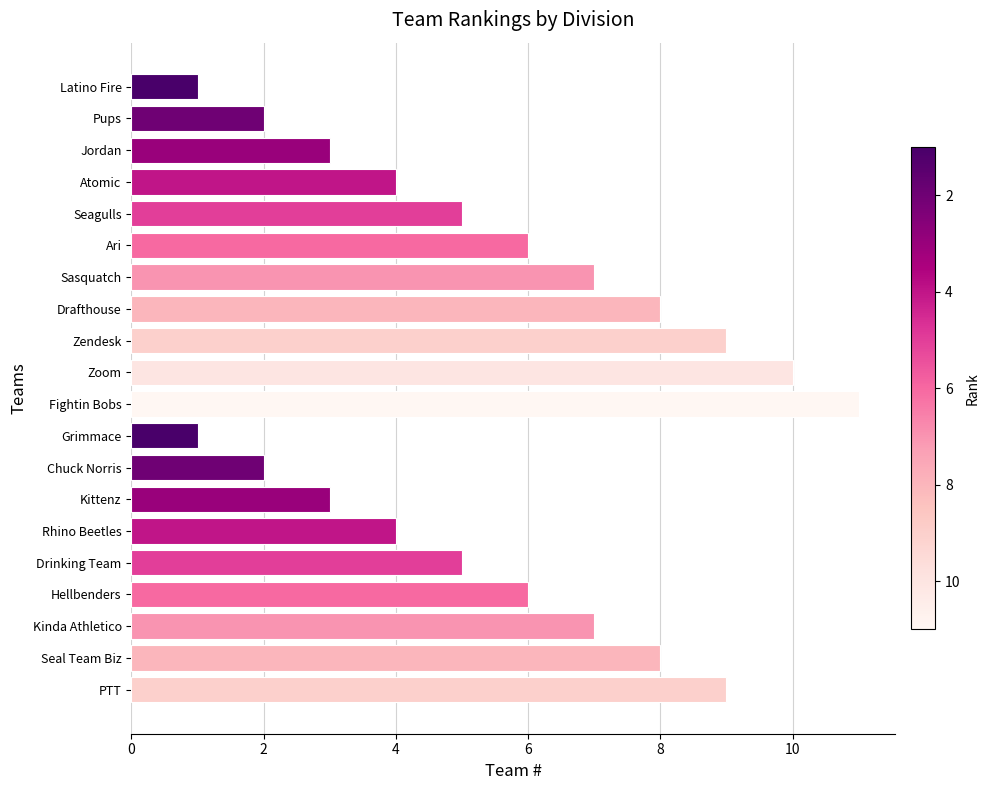

Reading top to bottom, what are all the values shown in this chart?

Latino Fire=1	Pups=2	Jordan=3	Atomic=4	Seagulls=5	Ari=6	Sasquatch=7	Drafthouse=8	Zendesk=9	Zoom=10	Fightin Bobs=11	Grimmace=1	Chuck Norris=2	Kittenz=3	Rhino Beetles=4	Drinking Team=5	Hellbenders=6	Kinda Athletico=7	Seal Team Biz=8	PTT=9